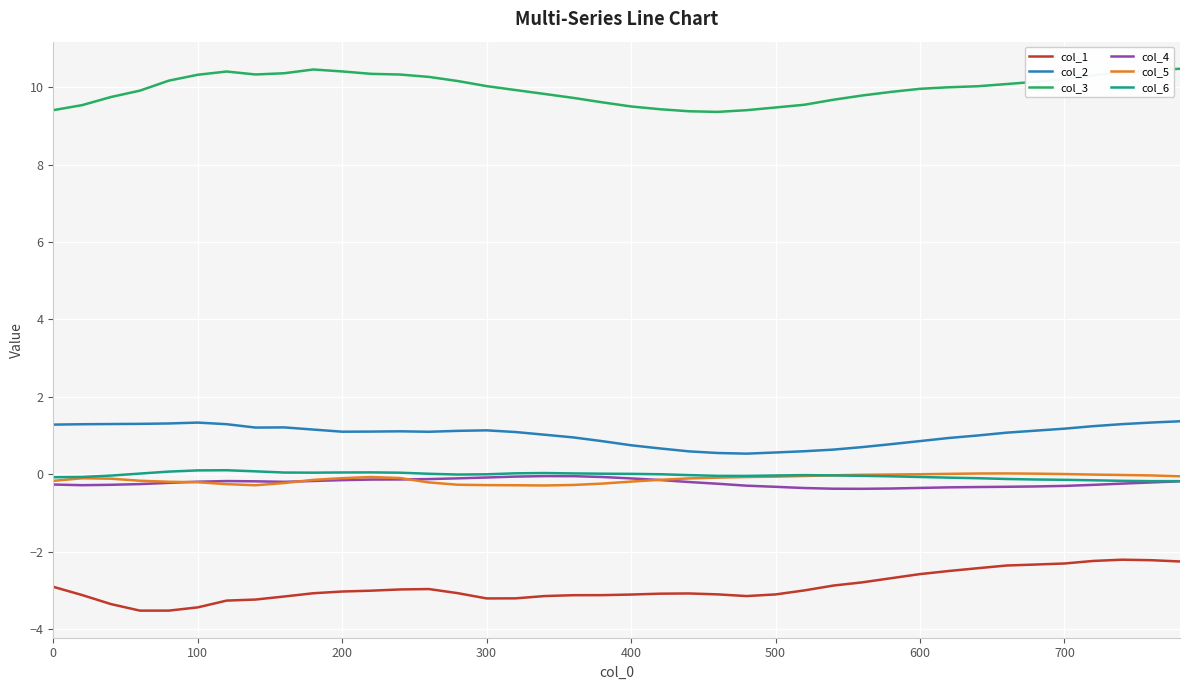

True or false: col_1 and col_2 intersect in this chart.

False